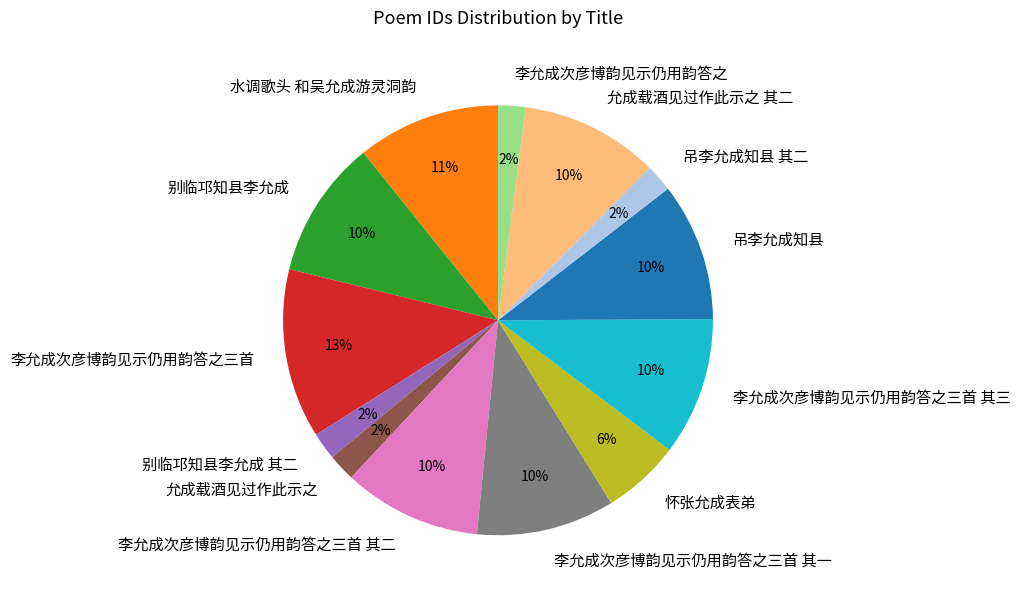

Do 李允成次彦博韵见示仍用韵答之 and 水调歌头 和吴允成游灵洞韵 together represent more than half of the pie?

No